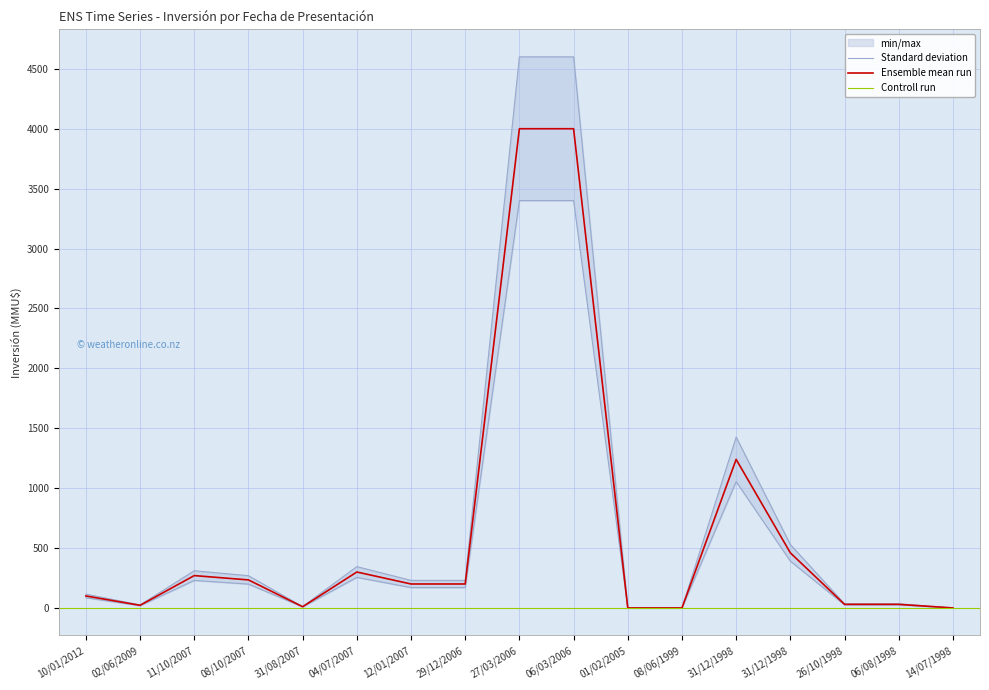

At which category does the data reach its first local valley?

02/06/2009